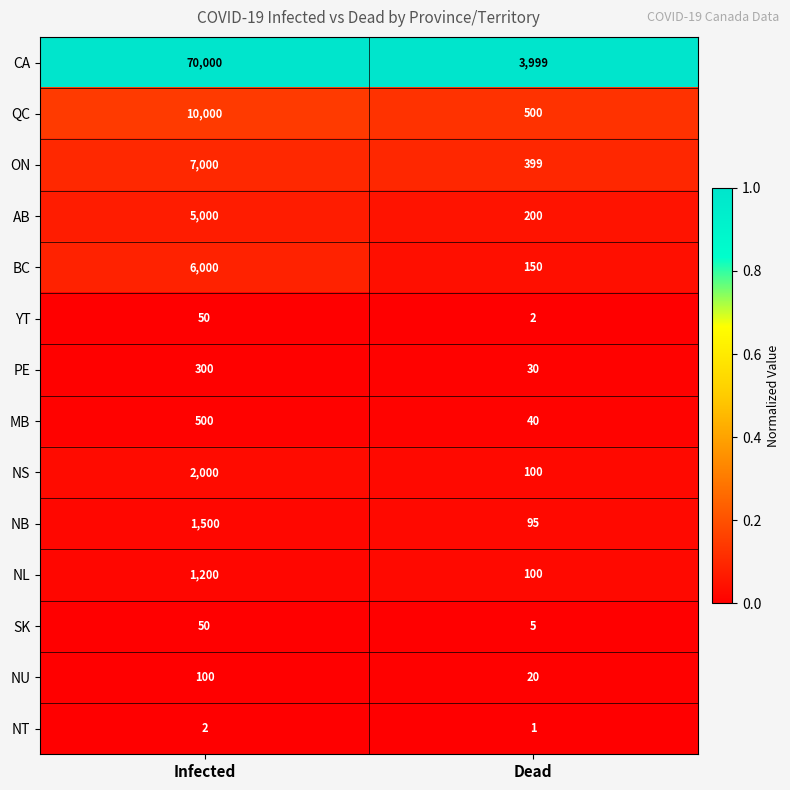

Is the value of ON at Dead greater than the value of PE at Infected?

Yes